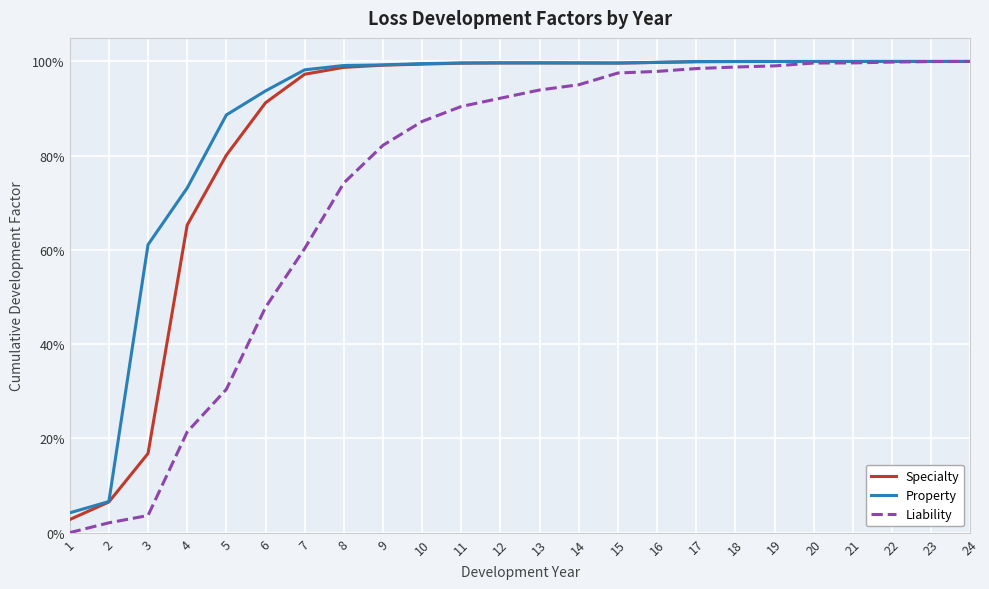

What is the maximum value shown in the chart?

1.0